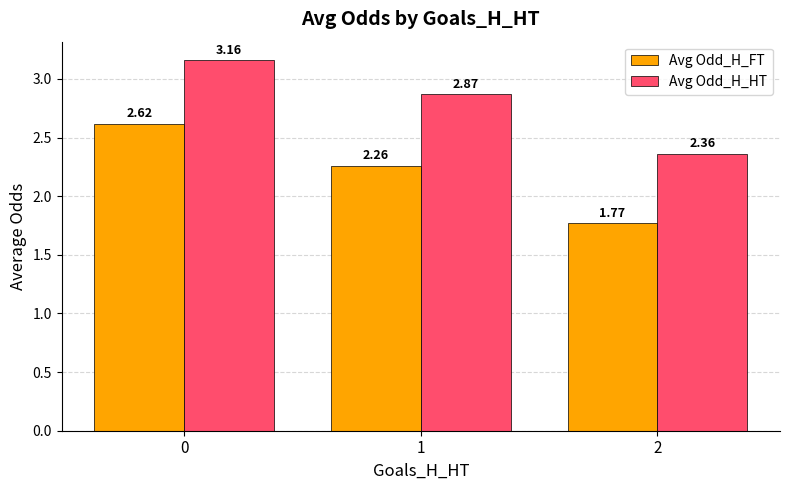

How many data points does each series have?

3